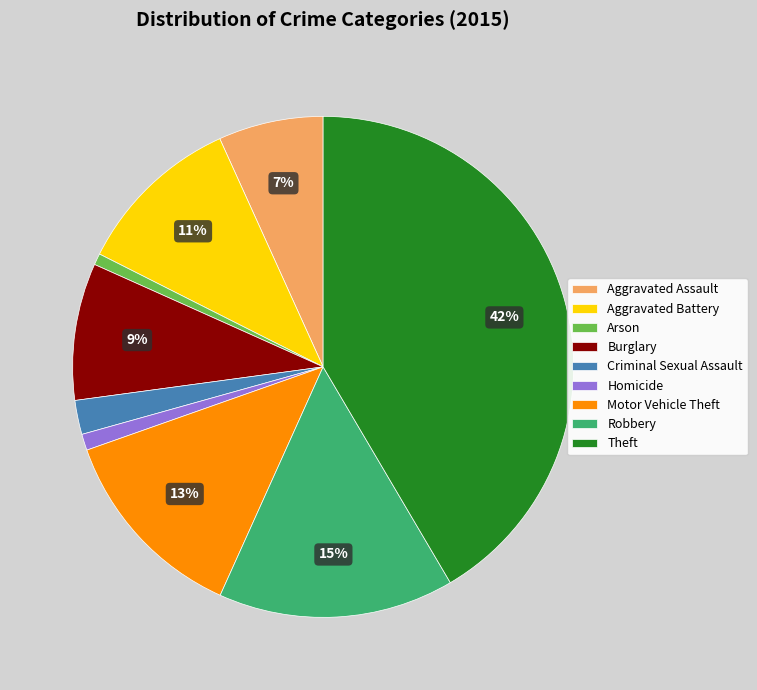

How many slices are in this pie chart?

9